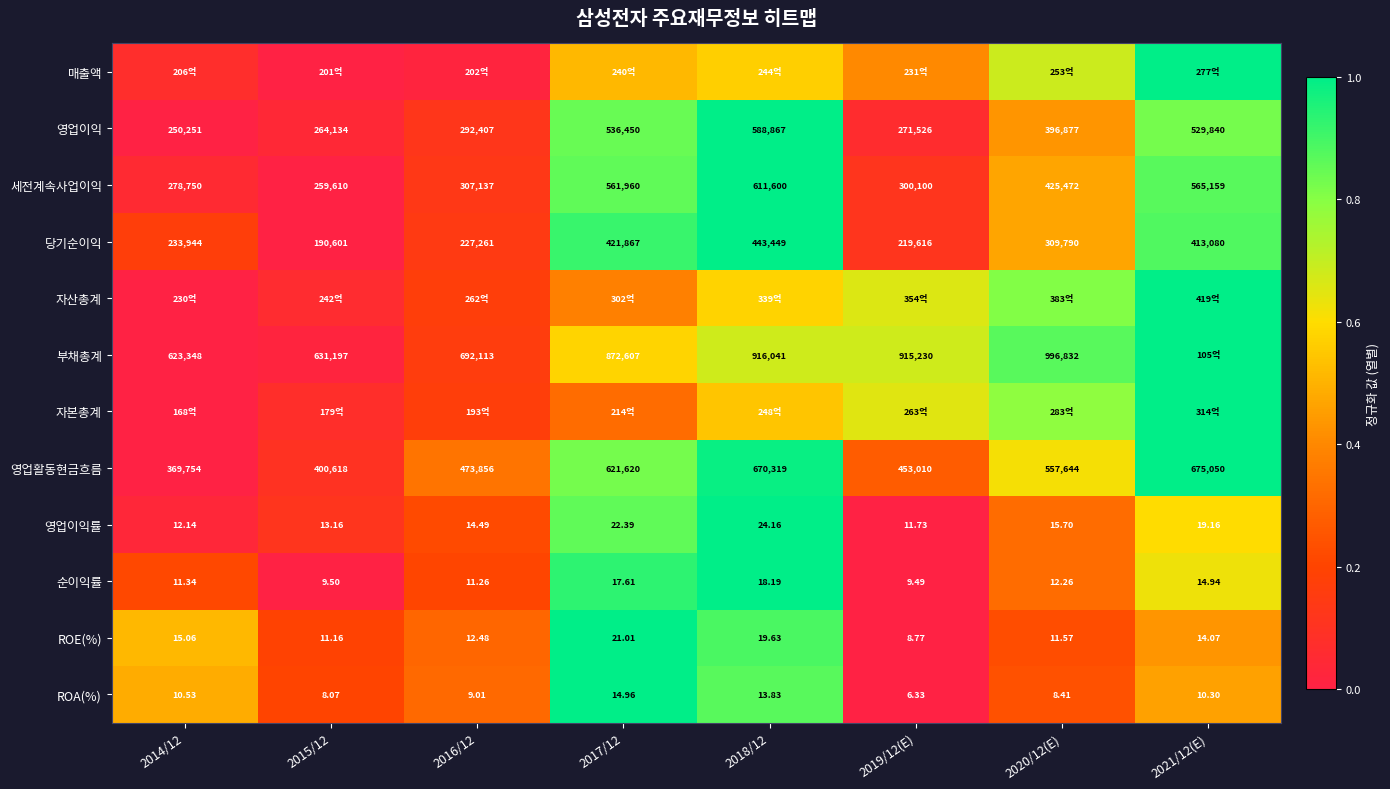

How many values in the 순이익률 series are below 12?

4